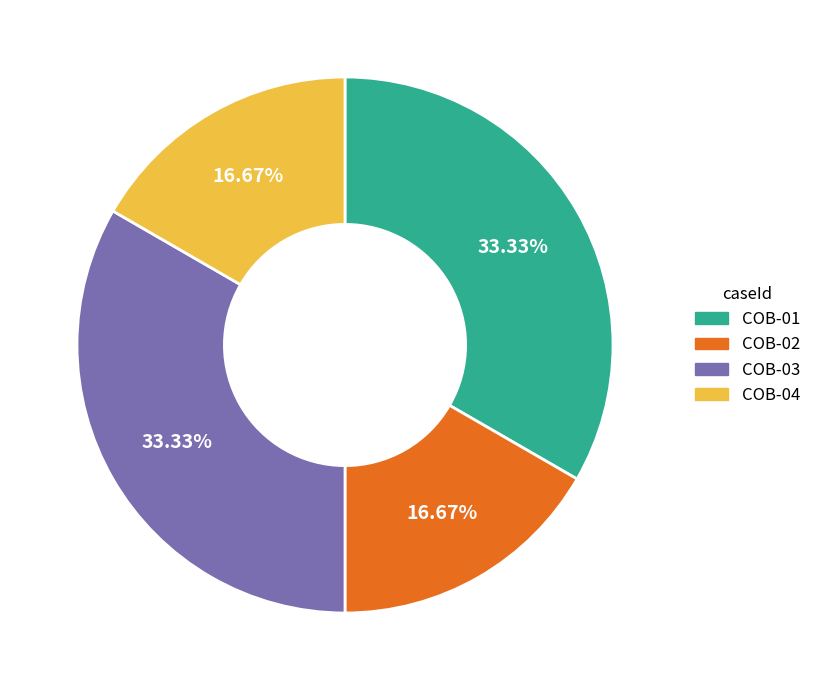

To the nearest percent, what percentage of the pie is COB-01?

33%